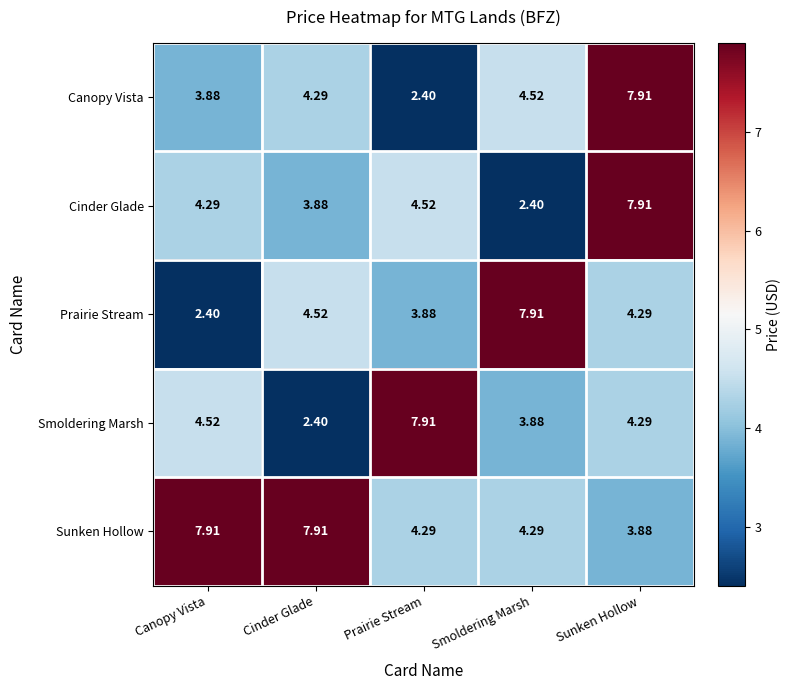

At which label does Sunken Hollow first exceed 4?

Canopy Vista